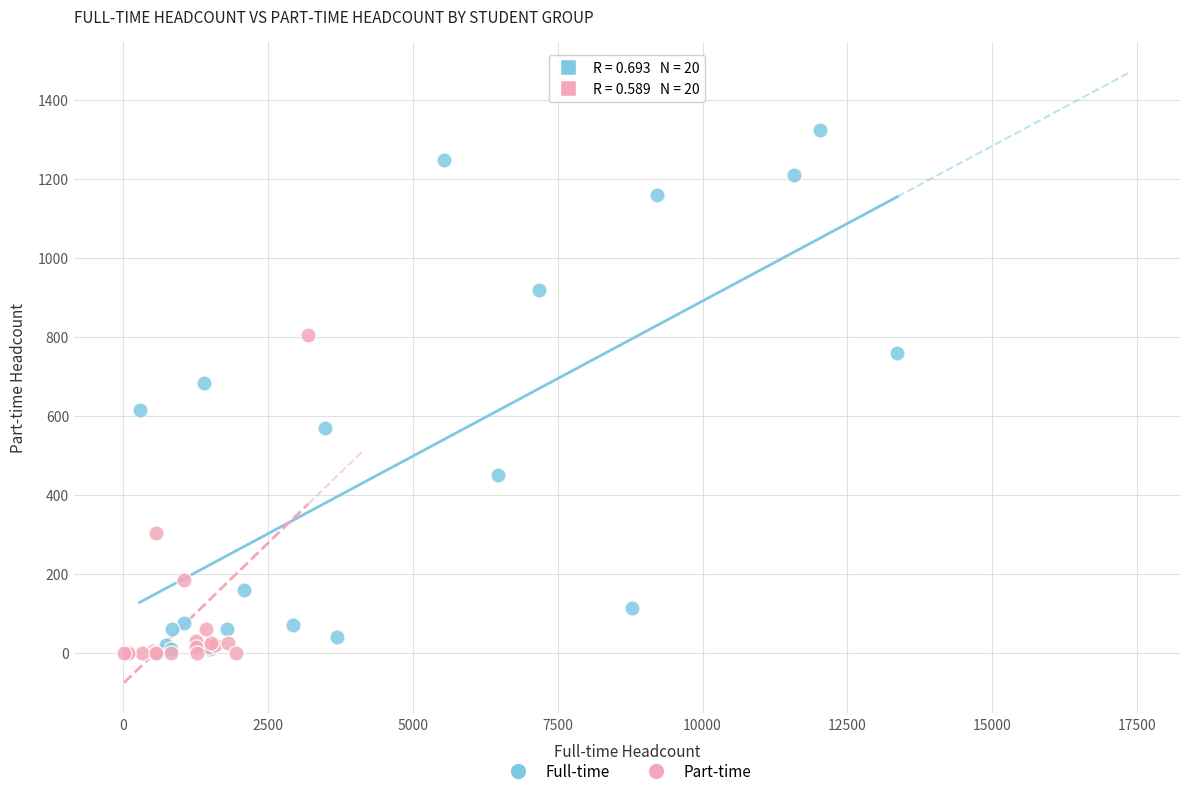

Which series contains the highest Y value?

Full-time